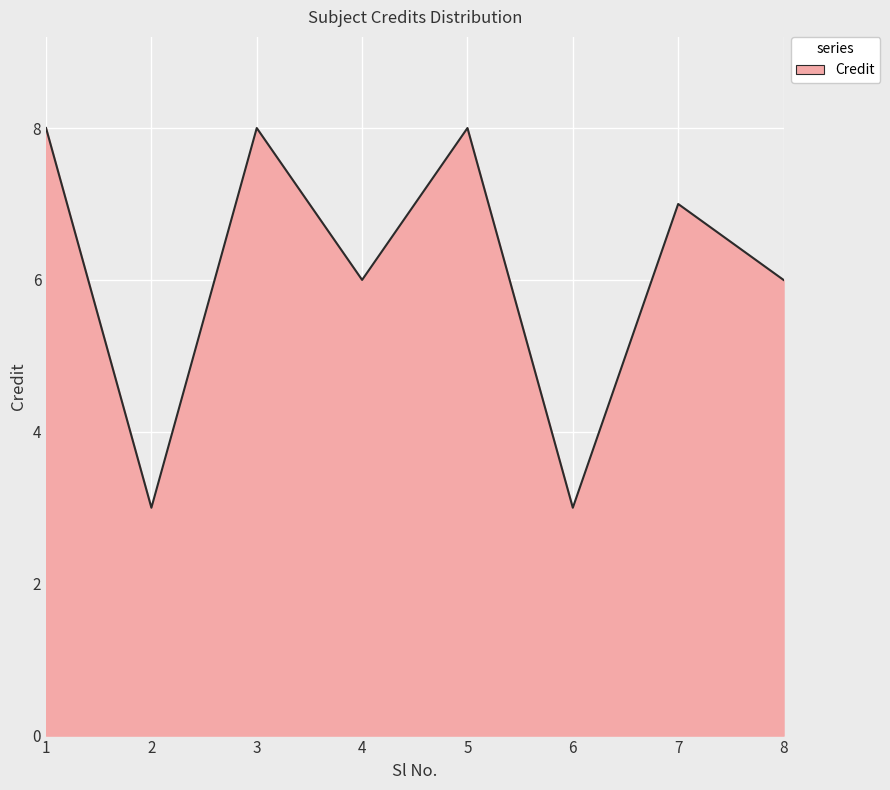

Approximately how many times larger is the value at 1 compared to 2?

2.7